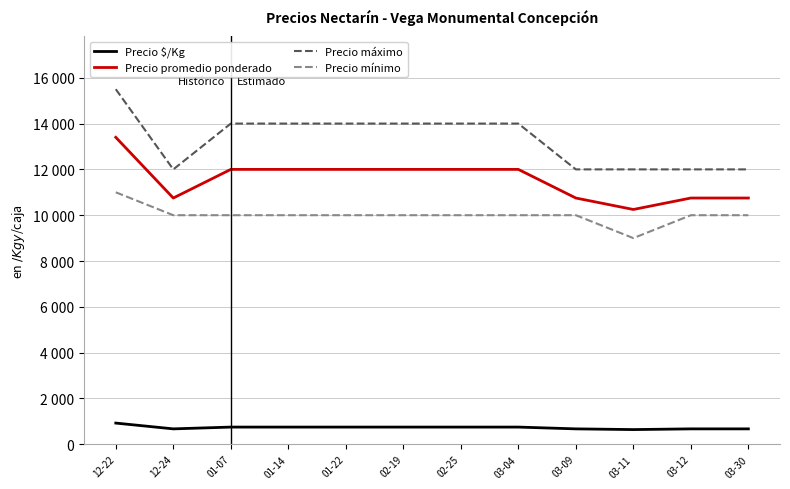

Which category has the highest value in the Precio $/Kg series?

12-22